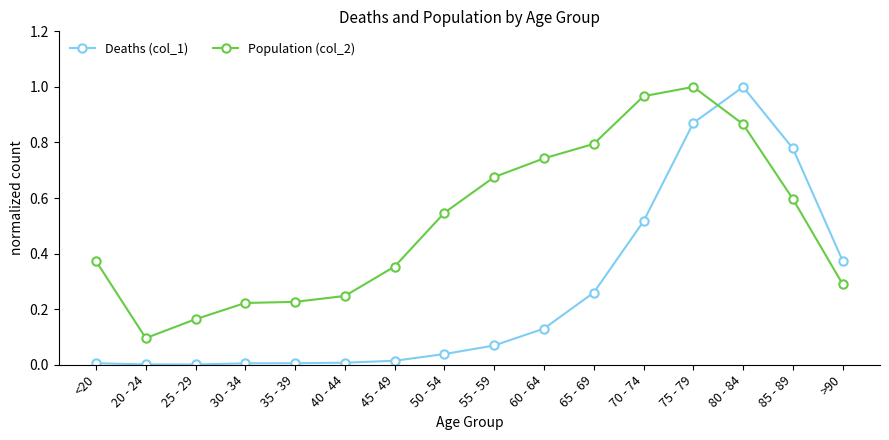

How many lines are shown in the chart?

2